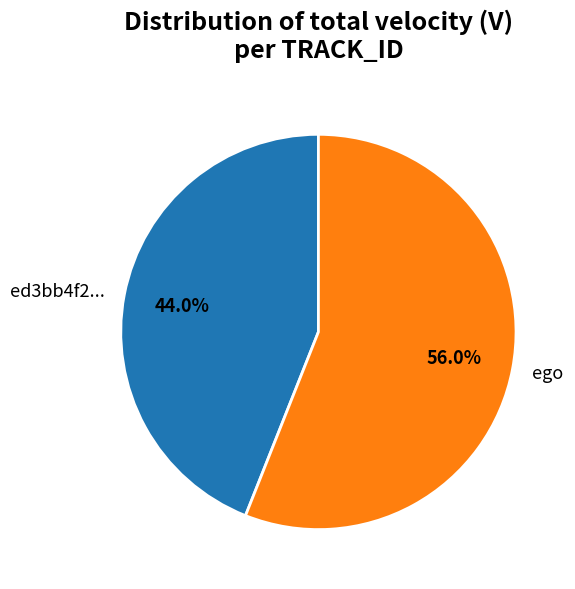

Is there a majority slice in this chart?

Yes